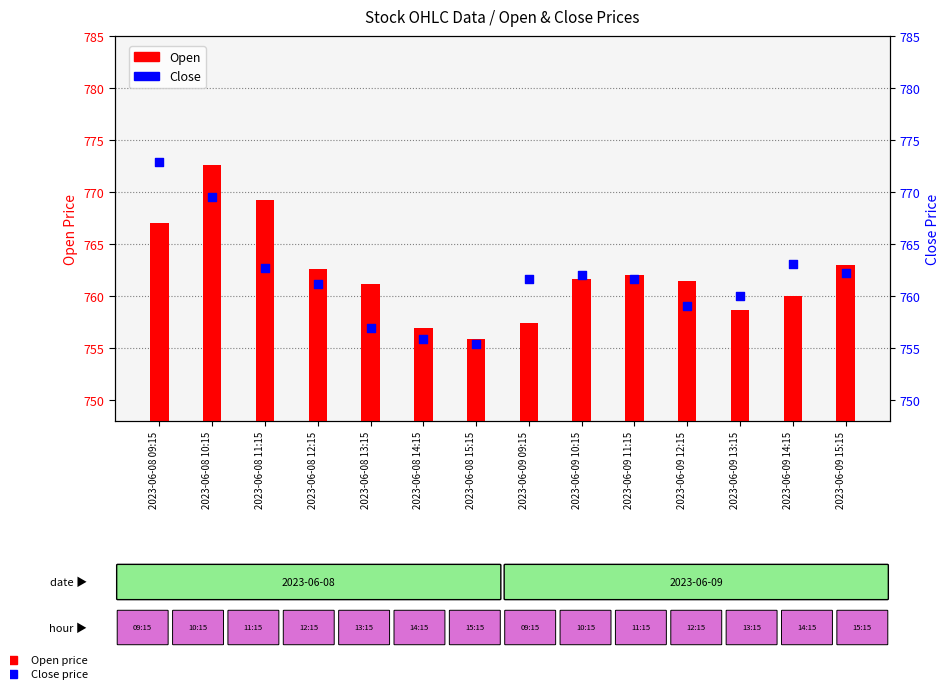

At how many categories does at least one series exceed 759?

12